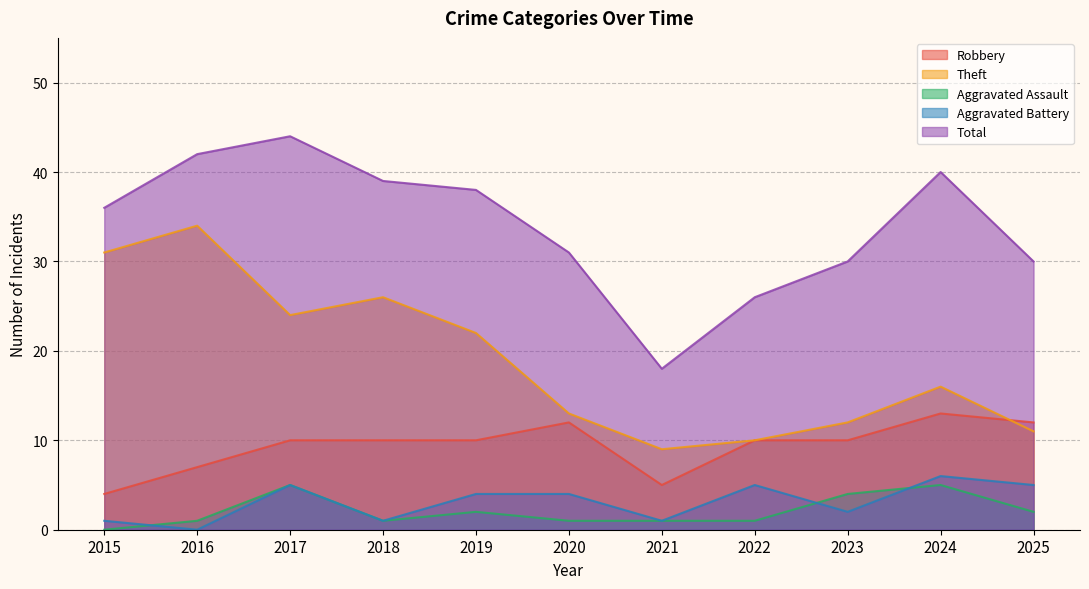

At which category is the sum across all series the highest?

2017